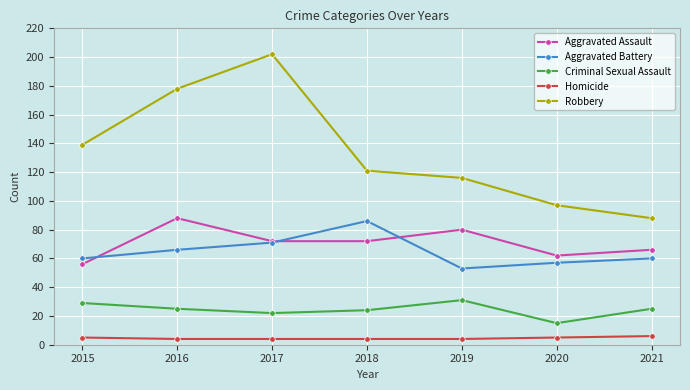

Is this an area chart (filled region under the line)?

No